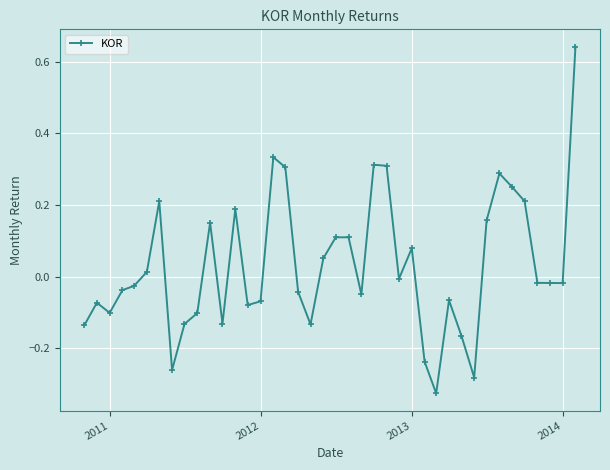

What is the sum of all values?

1.2